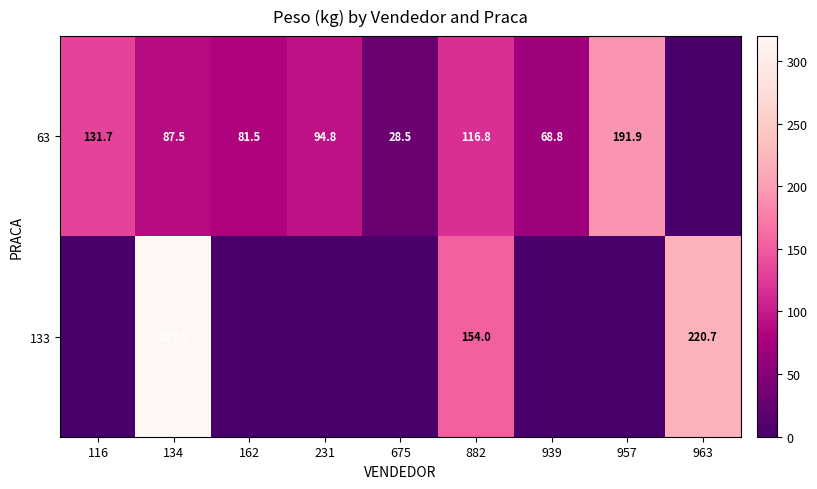

Which has a higher value, 939 or 231?

231